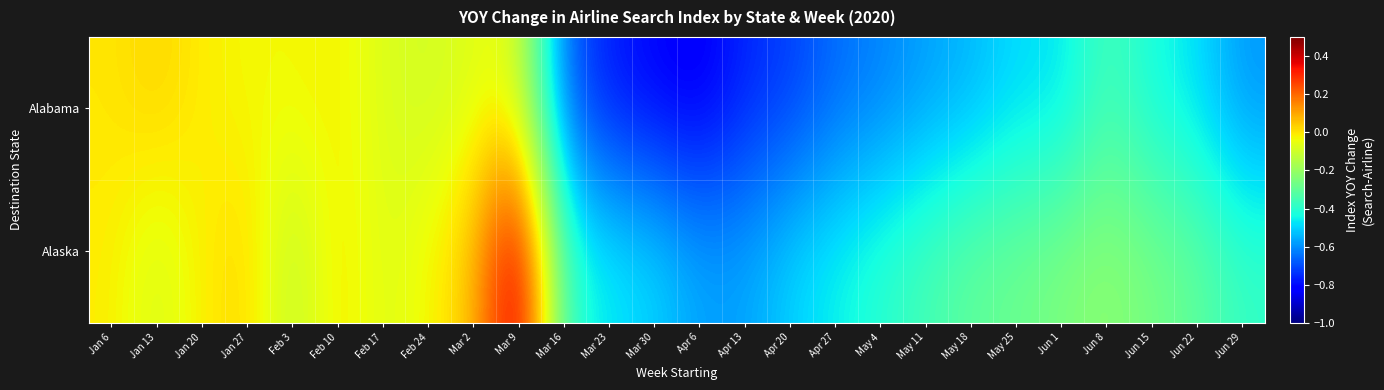

At how many categories does at least one series exceed 0?

5